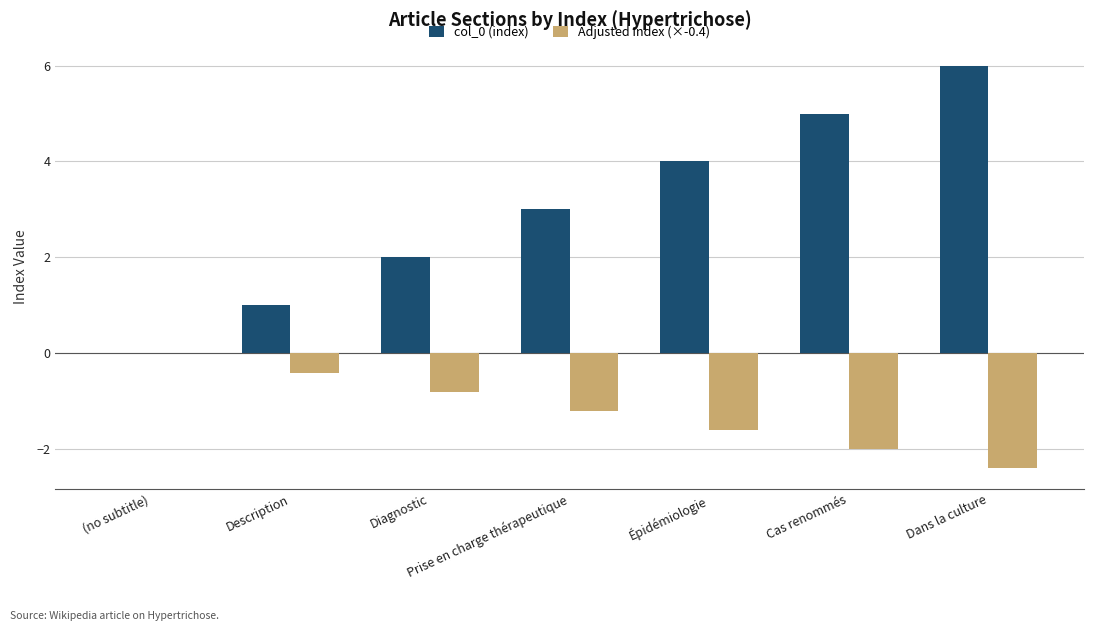

The value of col_0 (index) at Diagnostic is 2.0. True or false?

True